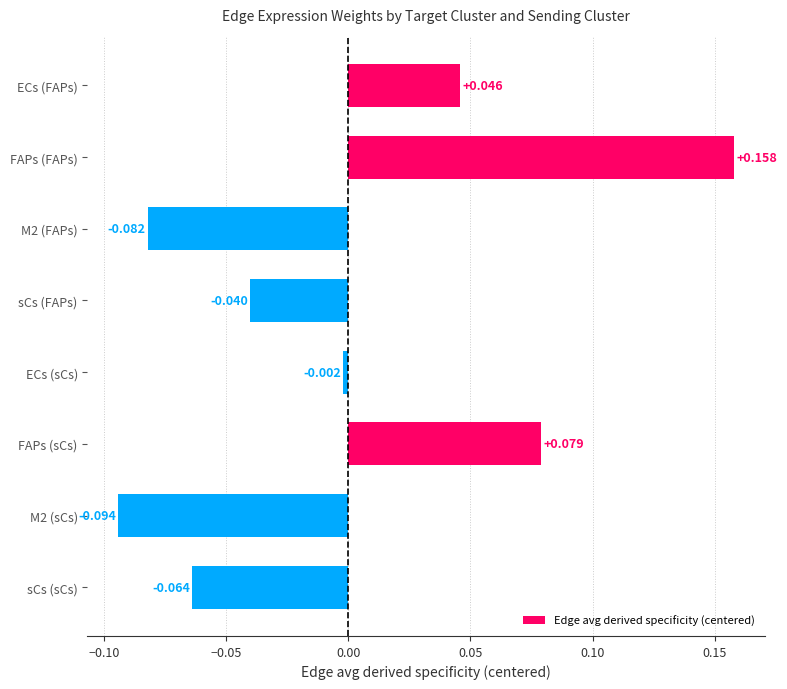

Which label corresponds to the largest value in the chart?

FAPs (FAPs)